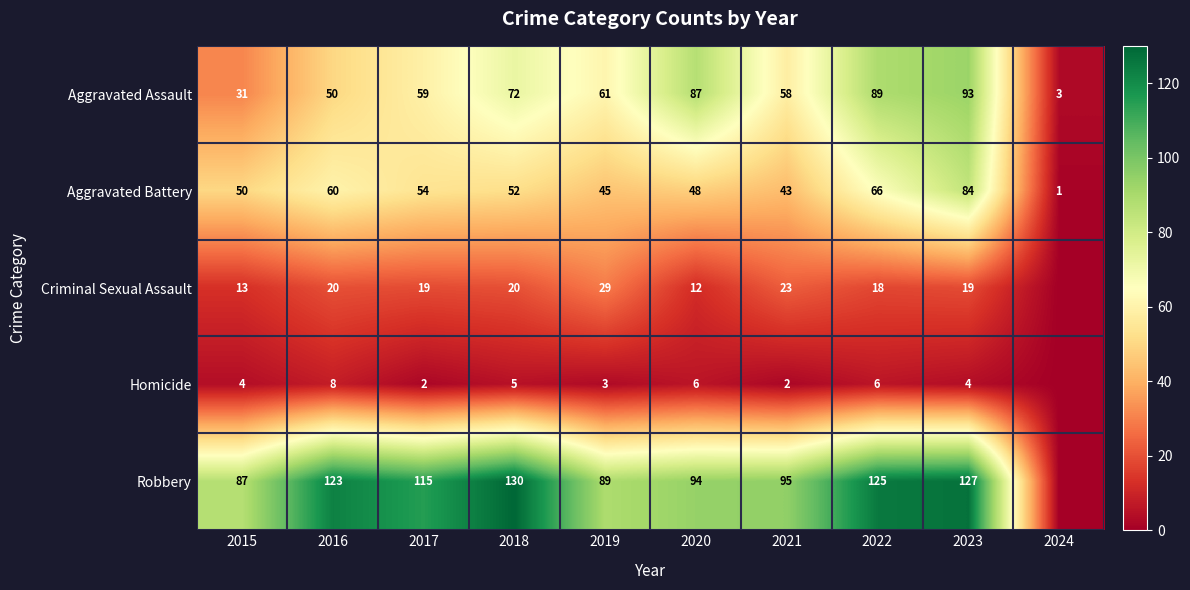

What is the total value across all series at 2018?

279